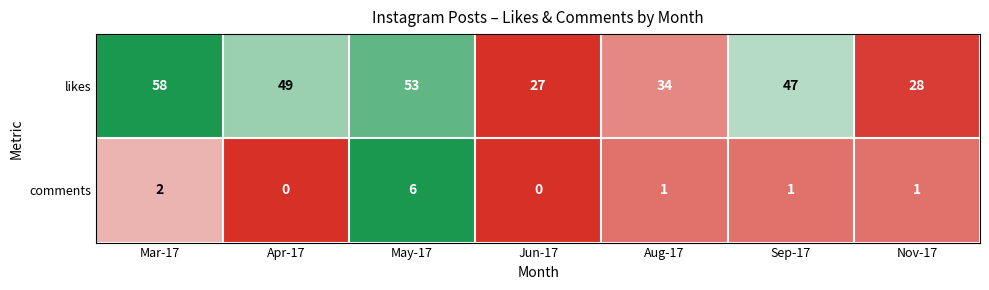

Rank the series by their maximum value, from lowest to highest.

comments, likes